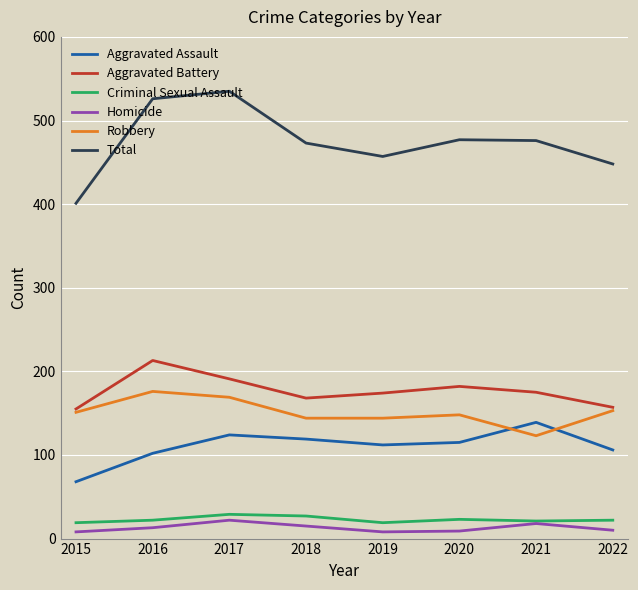

Rank the series at 2019 from highest to lowest value.

Total, Aggravated Battery, Robbery, Aggravated Assault, Criminal Sexual Assault, Homicide